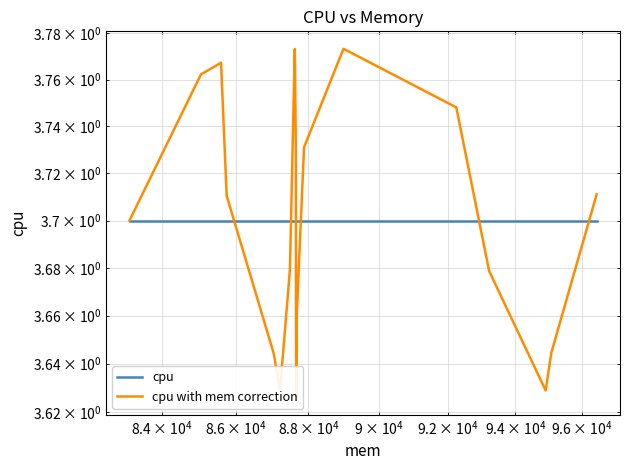

What is the lowest value of the cpu series?

3.7